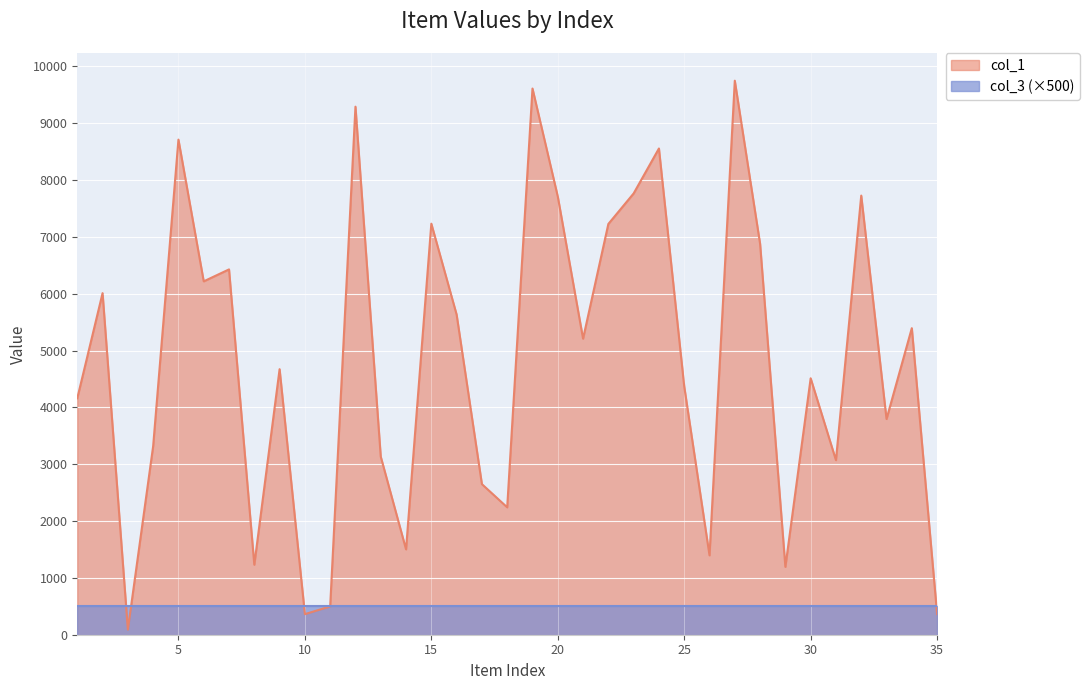

What is the sum of the values at 27 and 10?

10112